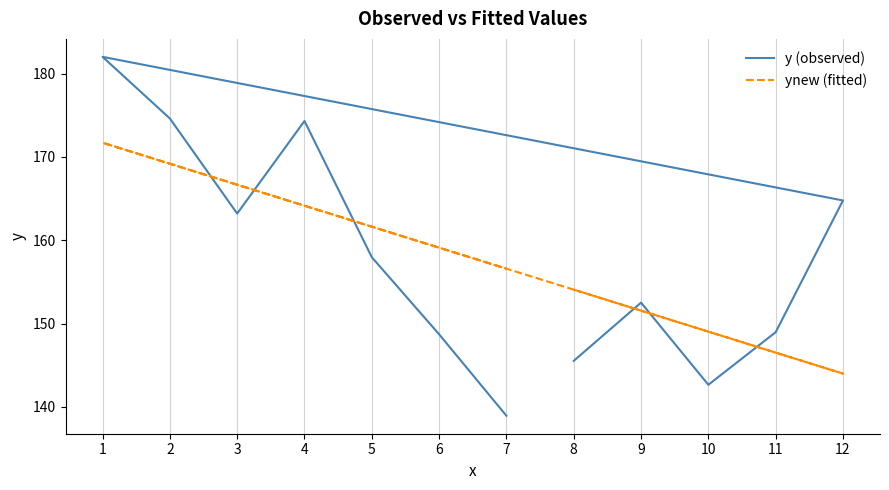

True or false: y (observed) has a value of 138.9 at 7.

True